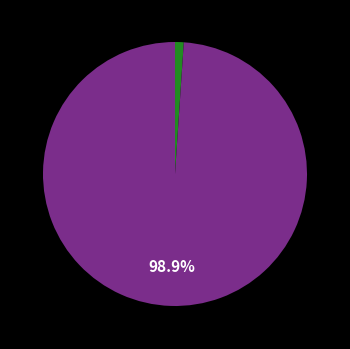

Is there a majority slice in this chart?

Yes